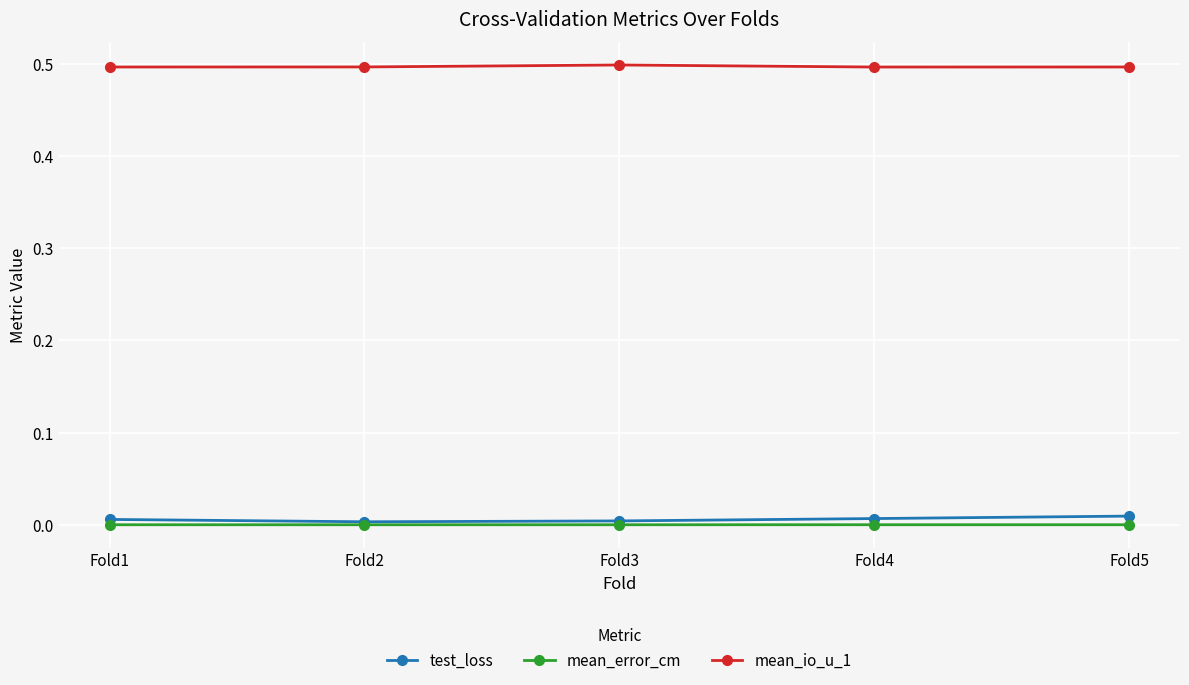

Is it true that mean_io_u_1 equals 0.7 at Fold5?

False